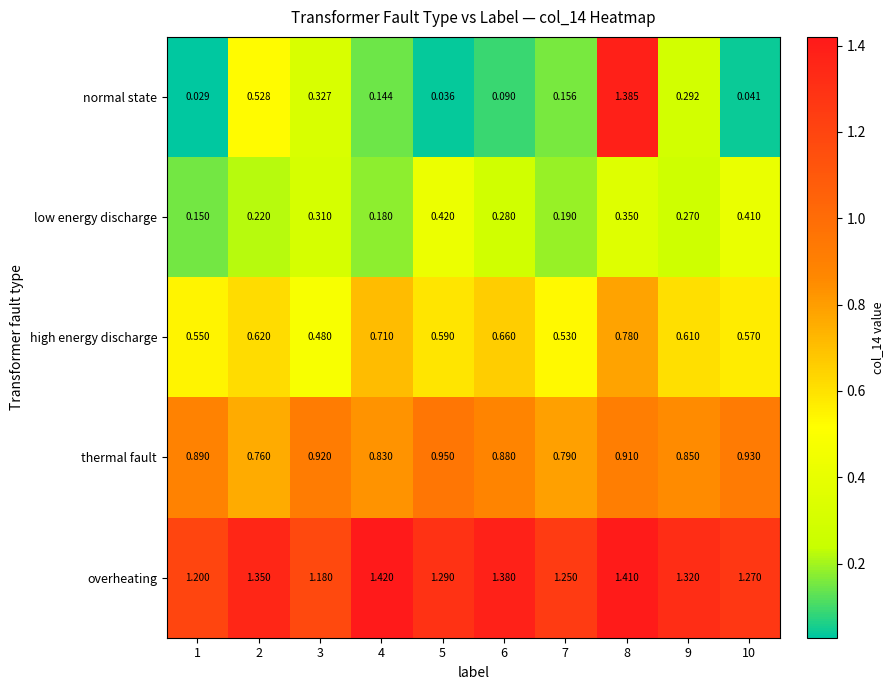

Between 3 and 9, which series saw the biggest shift?

overheating